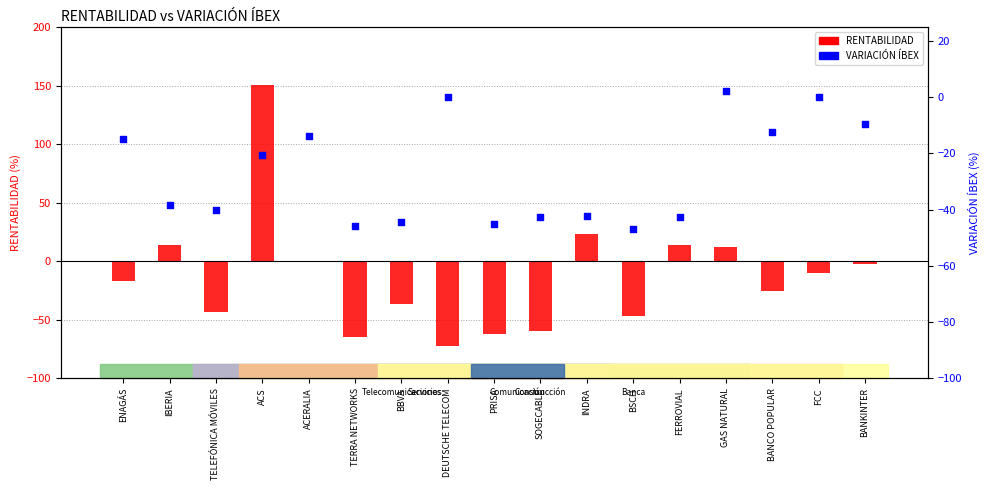

What are all the series names shown in the legend?

RENTABILIDAD, VARIACIÓN ÍBEX